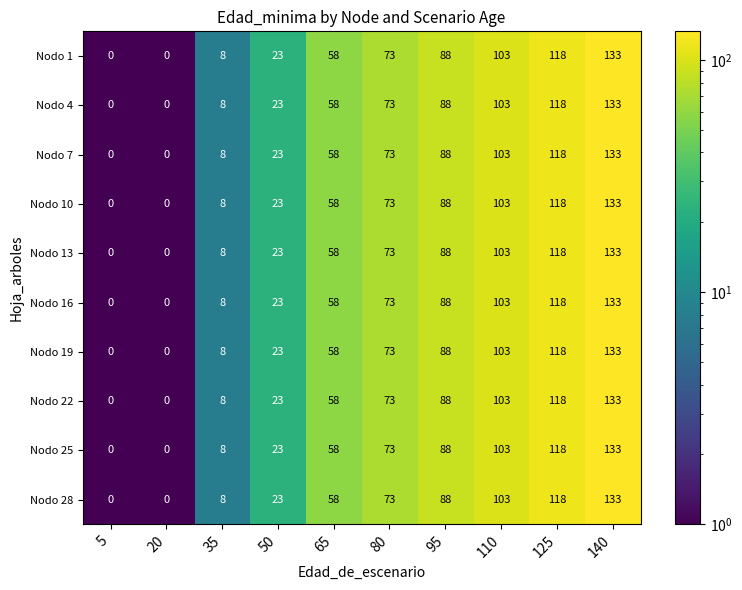

What is the approximate value of Nodo 7 at 65?

58